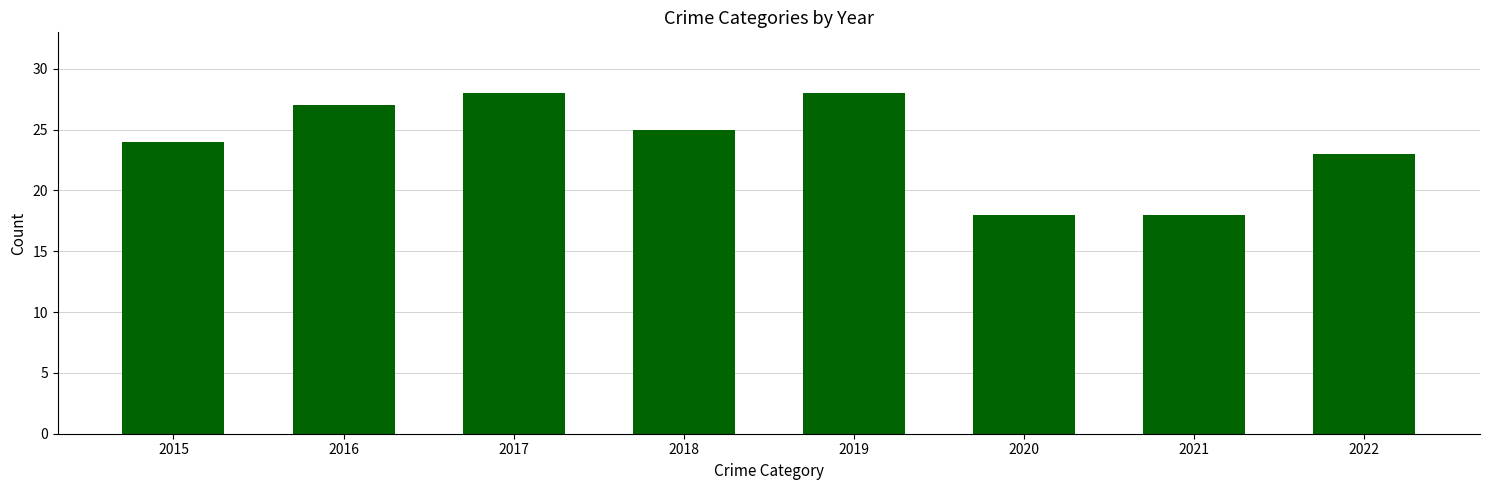

Is it true that Theft equals 20 at 2015?

True